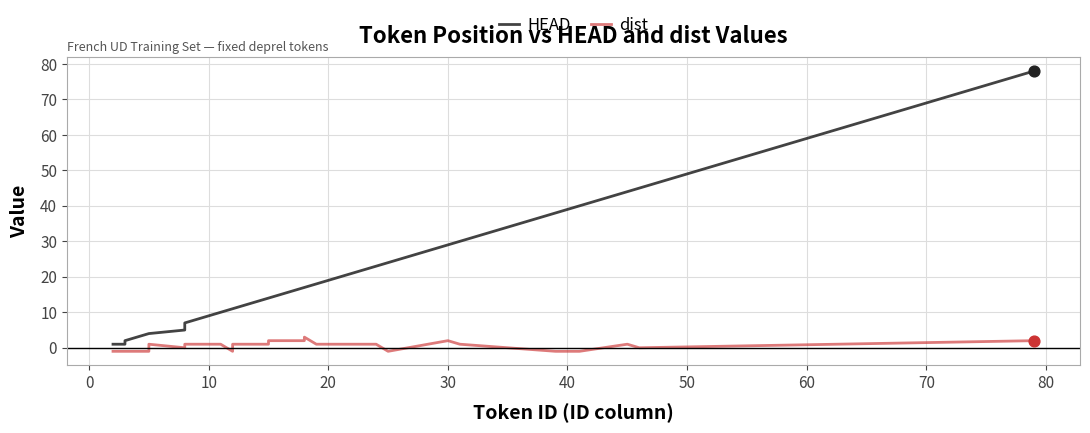

What are all the series names shown in the legend?

HEAD, dist